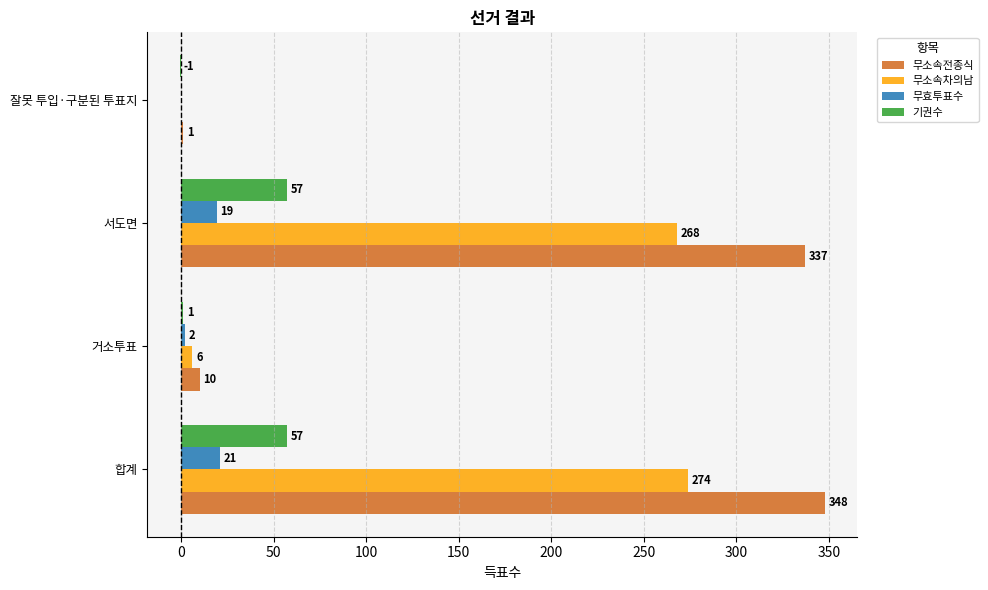

Read the 무소속차의남 value at 합계, to the nearest 10.

270